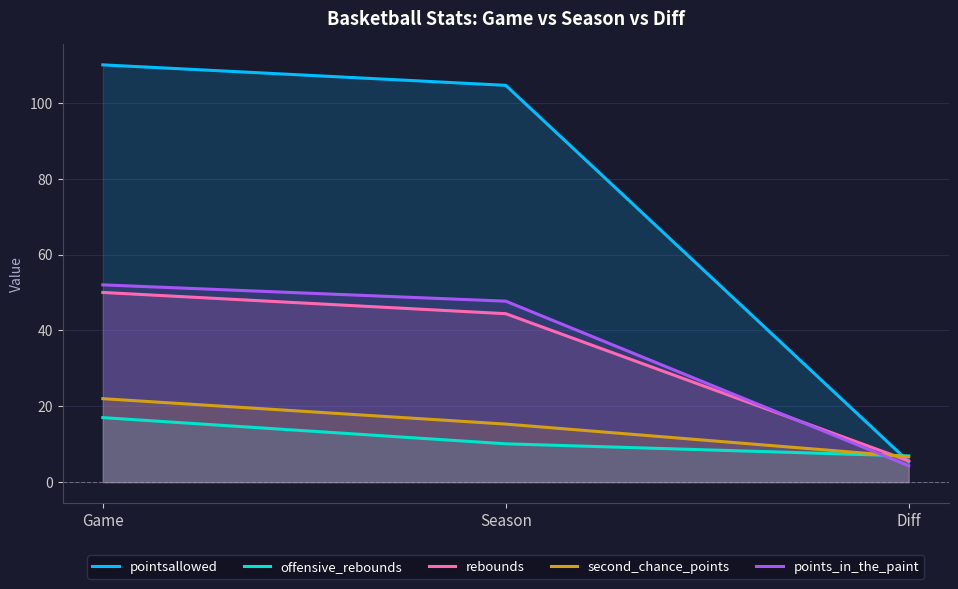

Is it true that rebounds equals 12.4 at Season?

False